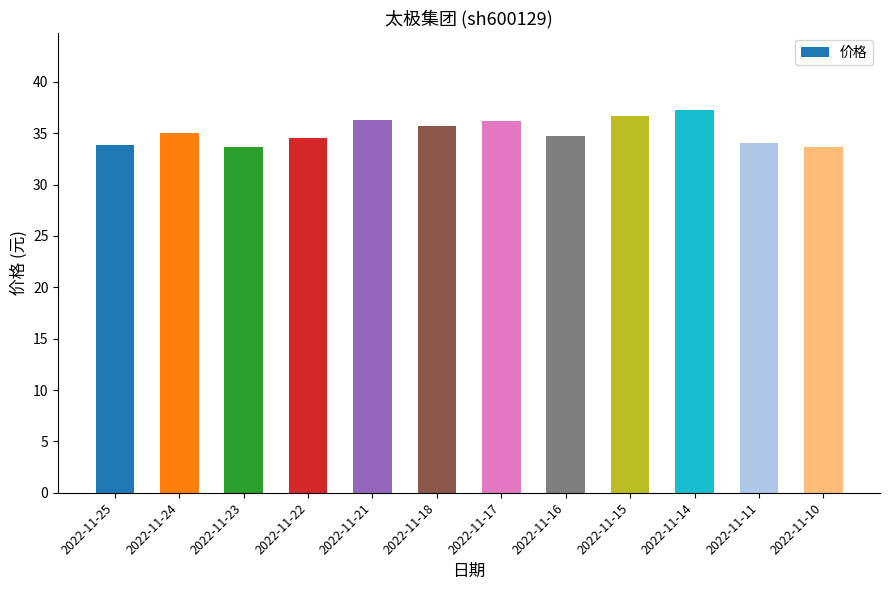

The value at 2022-11-15 is 36.7. True or false?

True